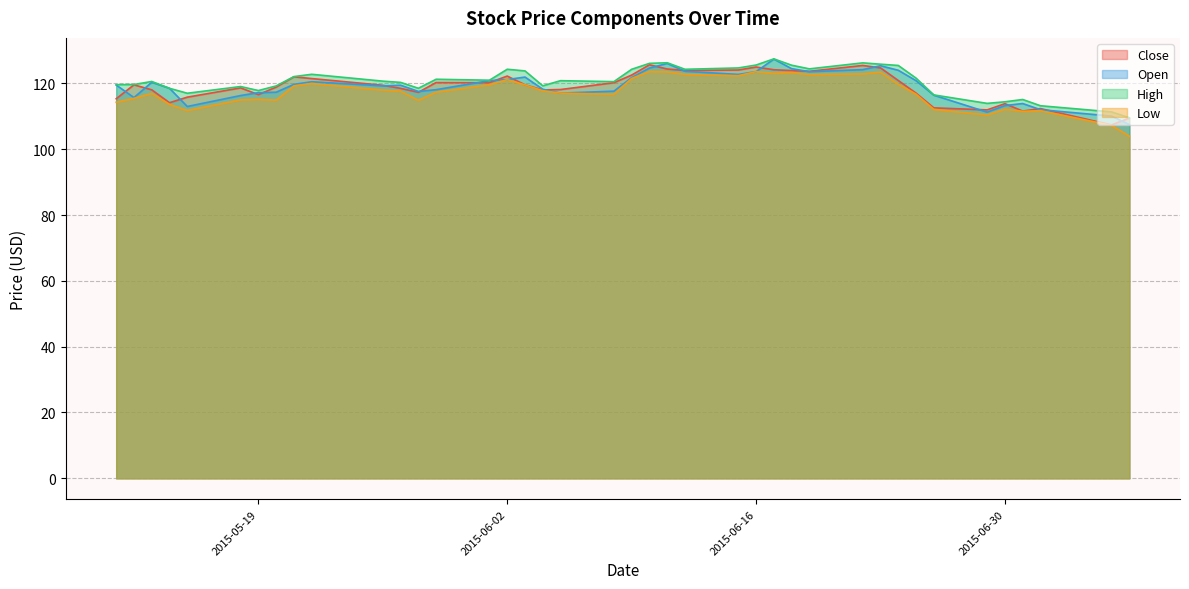

Does the chart display data point markers on the line(s)?

No